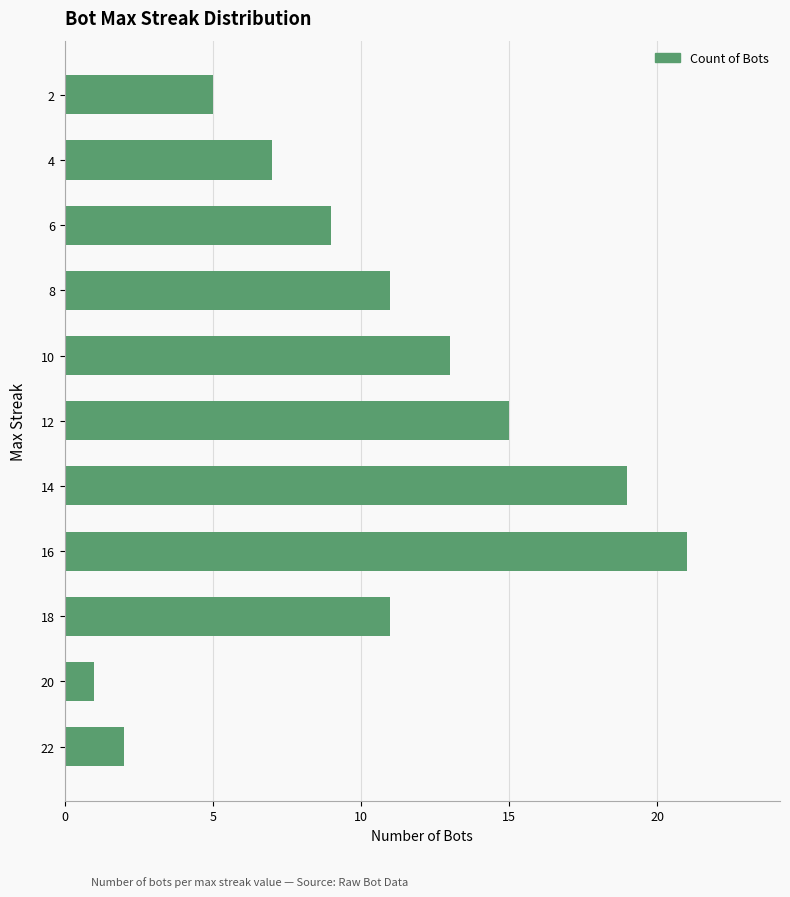

True or false: the data shows 1 at 20.

True